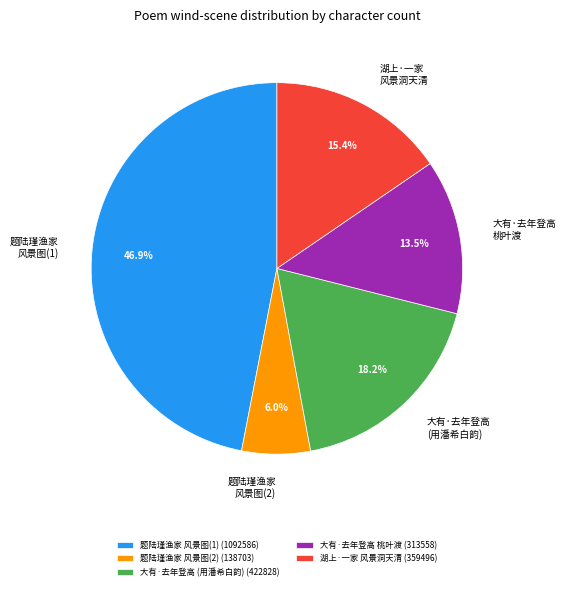

Does any single category account for the majority?

No